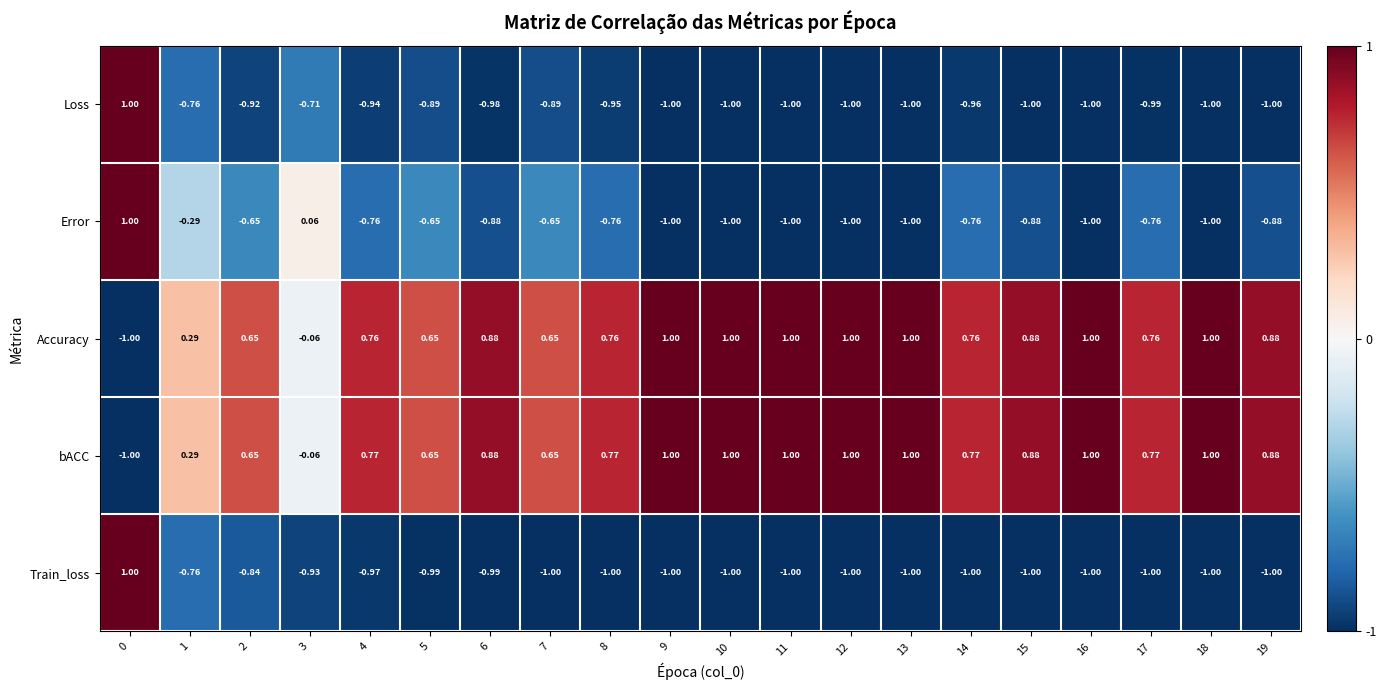

Between 5 and 17, which series saw the biggest shift?

bACC